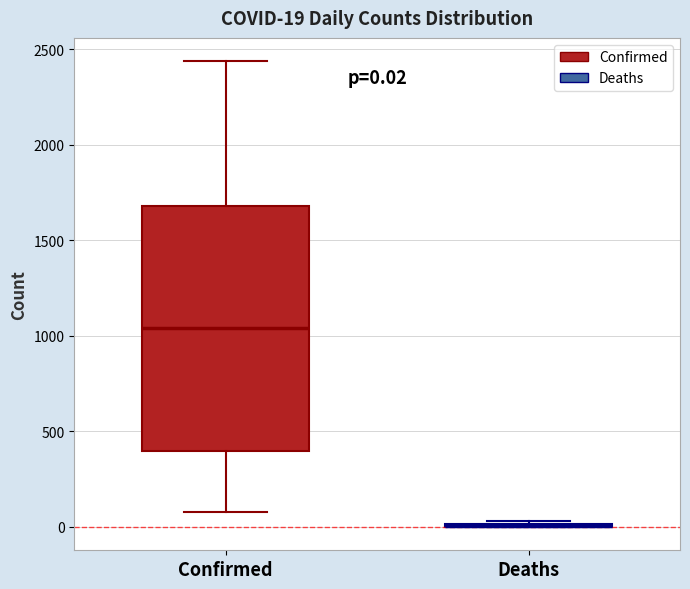

Comparing the boxes themselves (not the whiskers), which one is the tallest?

Confirmed